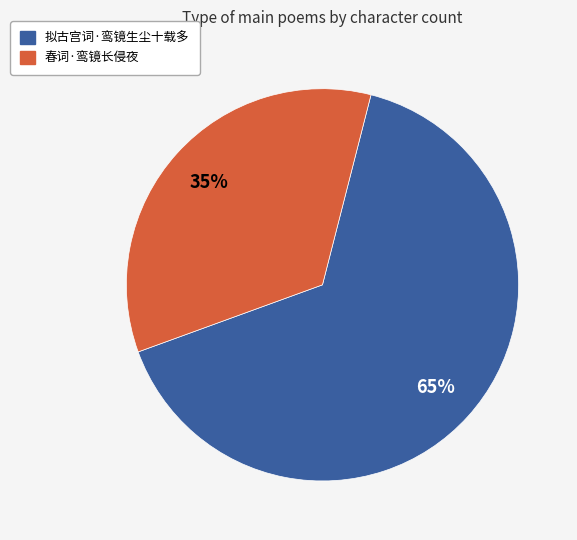

To the nearest percent, what is the combined percentage of 春词·鸾镜长侵夜 and 拟古宫词·鸾镜生尘十载多?

100%